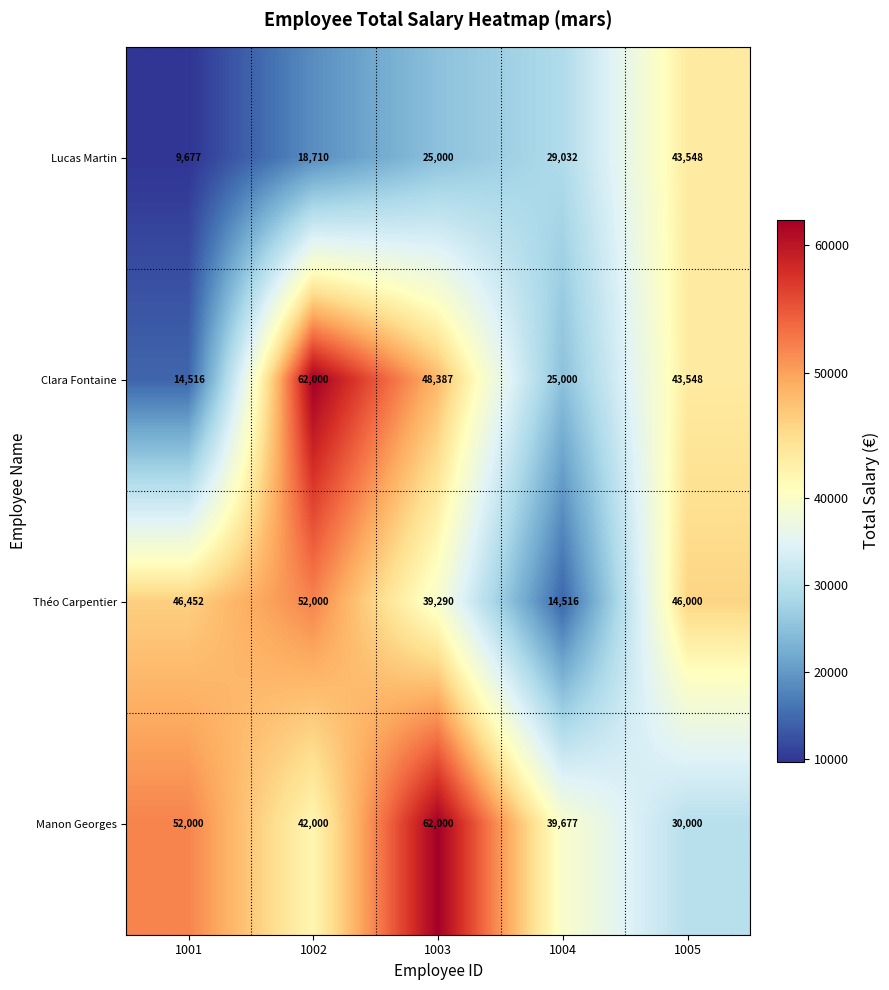

Reading left to right, what are all the values shown in this chart?

Lucas Martin: 1001=9677	1002=18710	1003=25000	1004=29032	1005=43548
Clara Fontaine: 1001=14516	1002=62000	1003=48387	1004=25000	1005=43548
Théo Carpentier: 1001=46452	1002=52000	1003=39290	1004=14516	1005=46000
Manon Georges: 1001=52000	1002=42000	1003=62000	1004=39677	1005=30000